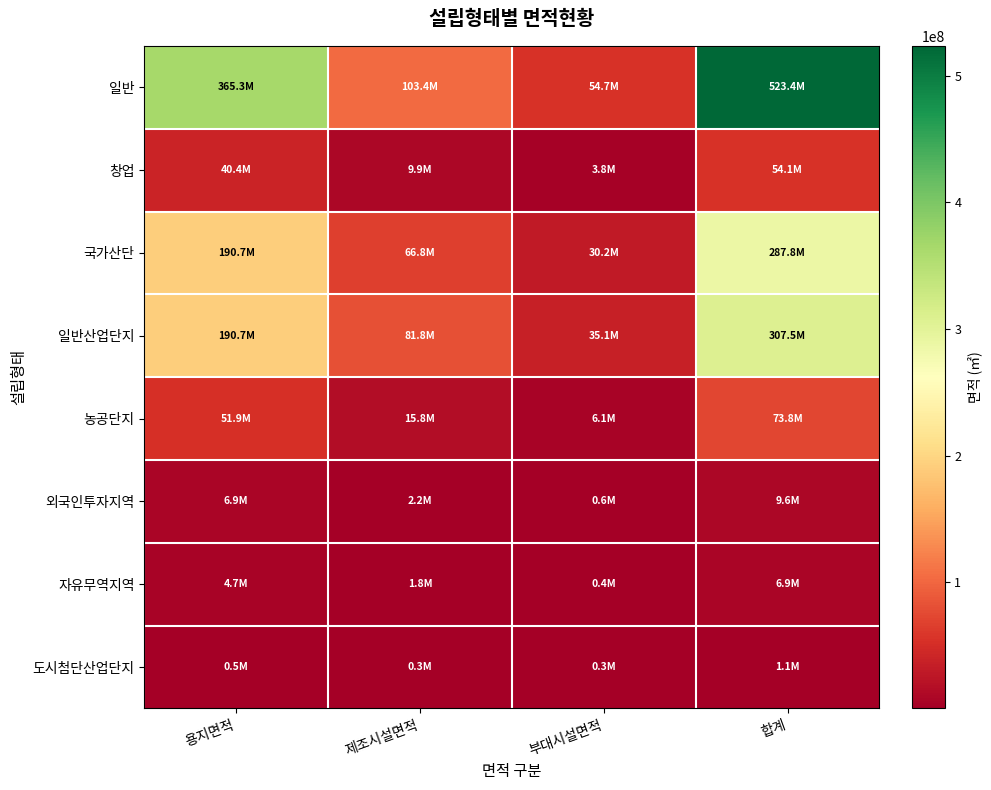

Rank the series at 제조시설면적 from highest to lowest value.

일반, 일반산업단지, 국가산단, 농공단지, 창업, 외국인투자지역, 자유무역지역, 도시첨단산업단지